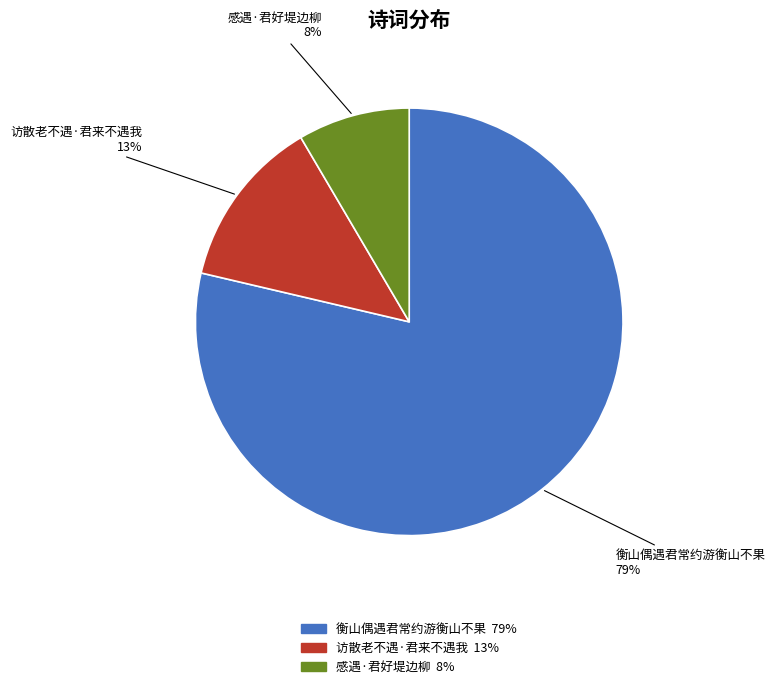

How many segments does this pie chart have?

3